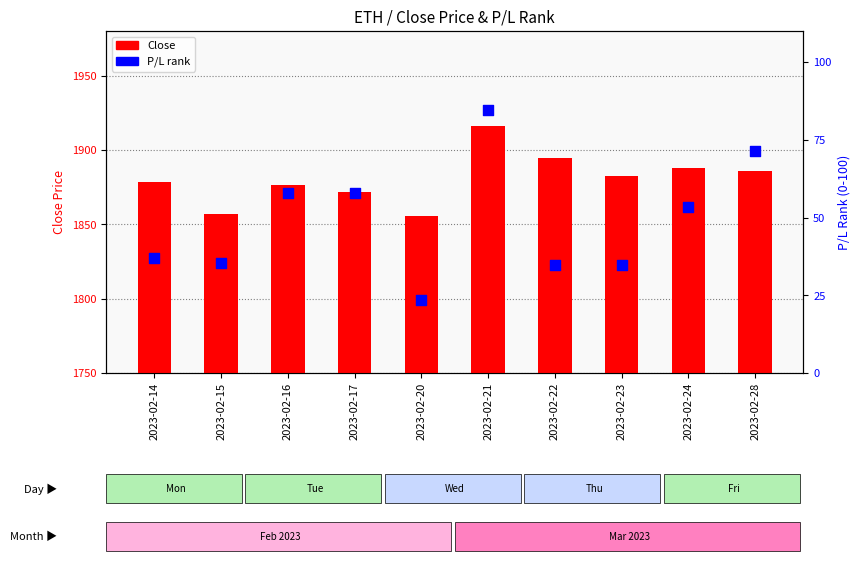

Which series contains the highest Y value?

Close